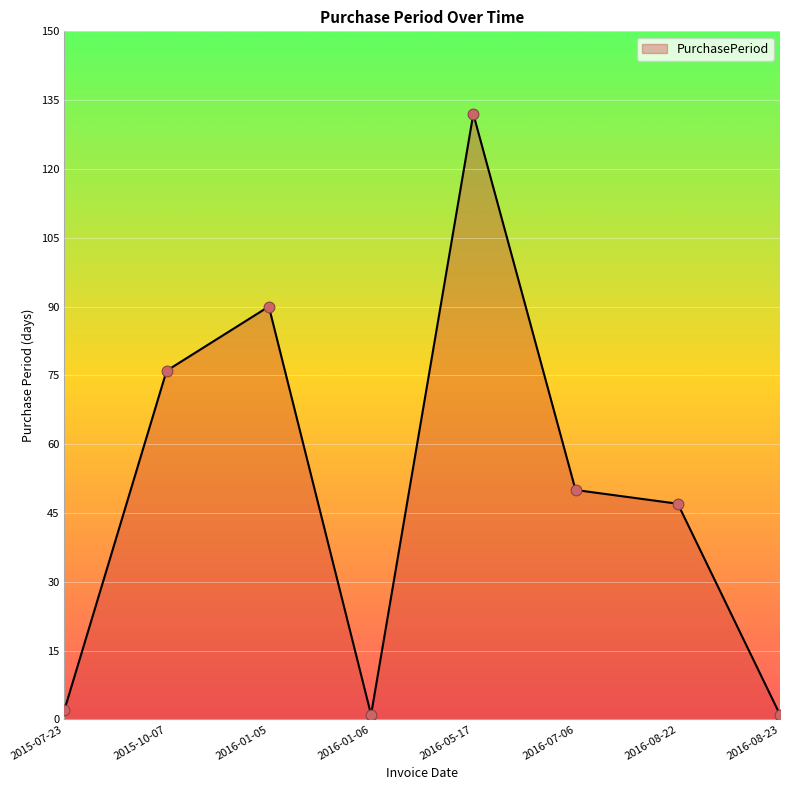

Which has a higher value, 2015-07-23 or 2015-10-07?

2015-10-07